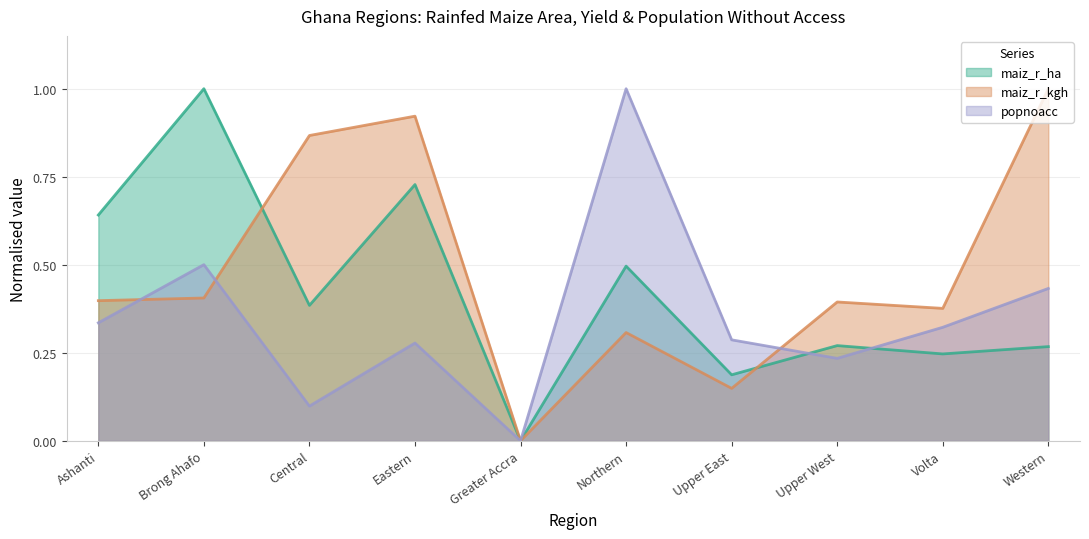

What is the approximate value of maiz_r_kgh at Volta?

0.4